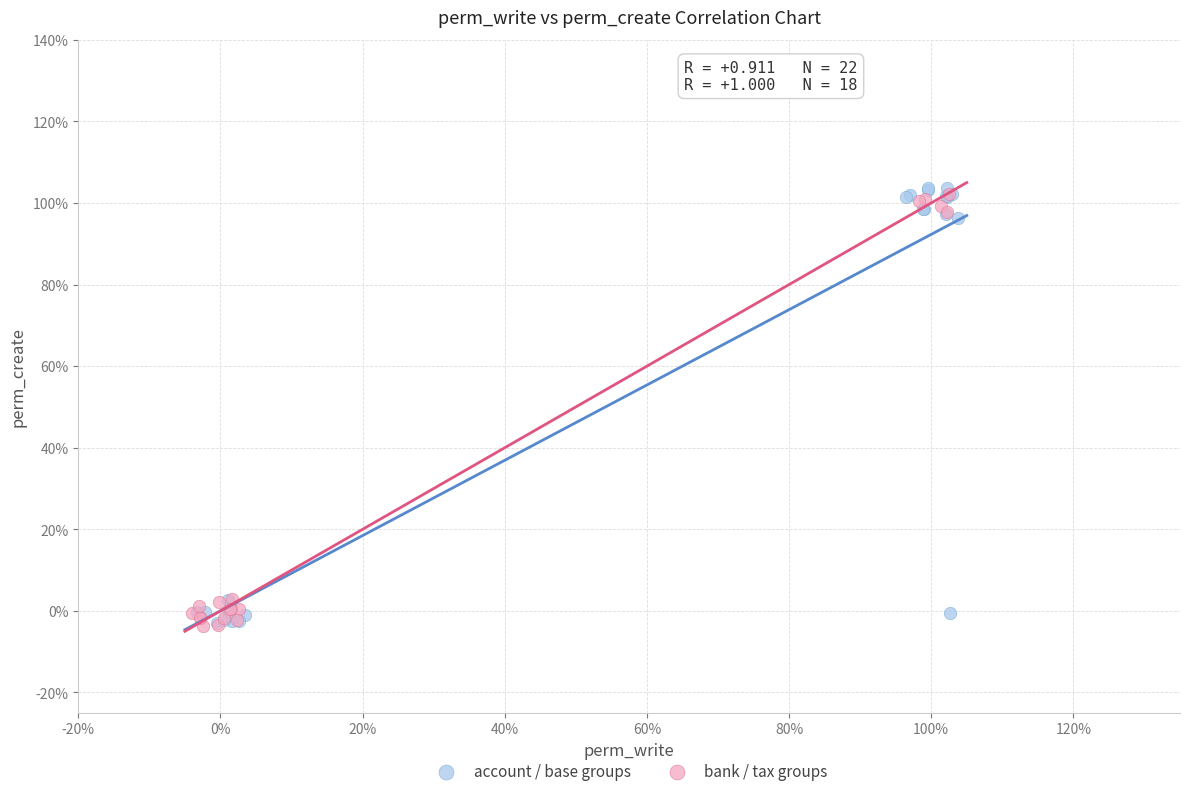

Which series has the largest Y range (max minus min)?

account / base groups